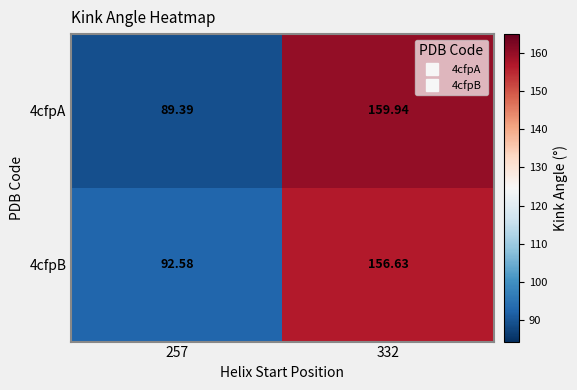

At how many categories does at least one series exceed 147?

1